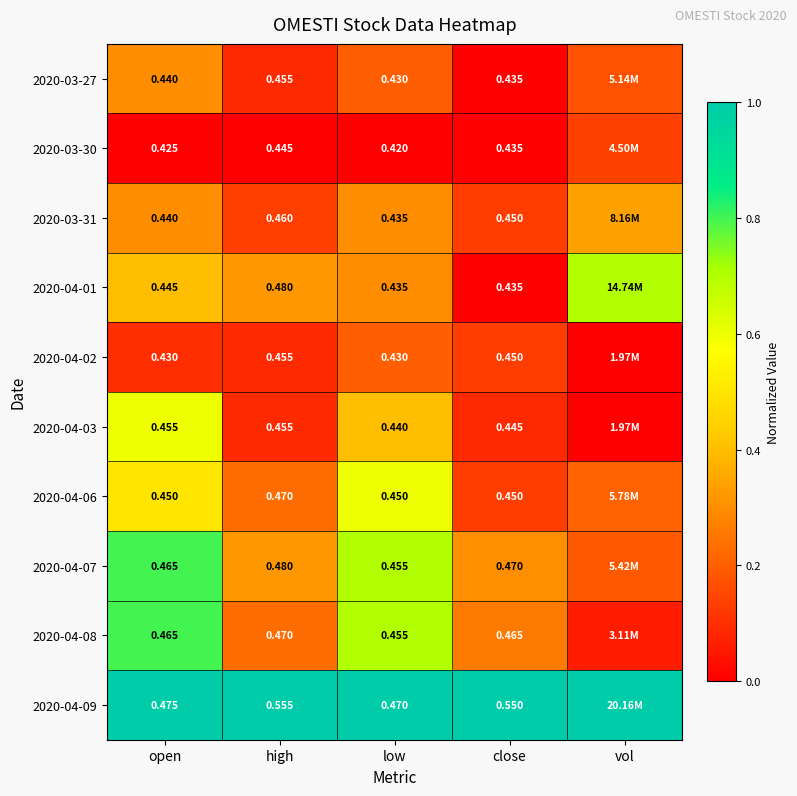

At low, list the series in order from largest to smallest.

2020-04-09, 2020-04-07, 2020-04-08, 2020-04-06, 2020-04-03, 2020-03-31, 2020-04-01, 2020-03-27, 2020-04-02, 2020-03-30